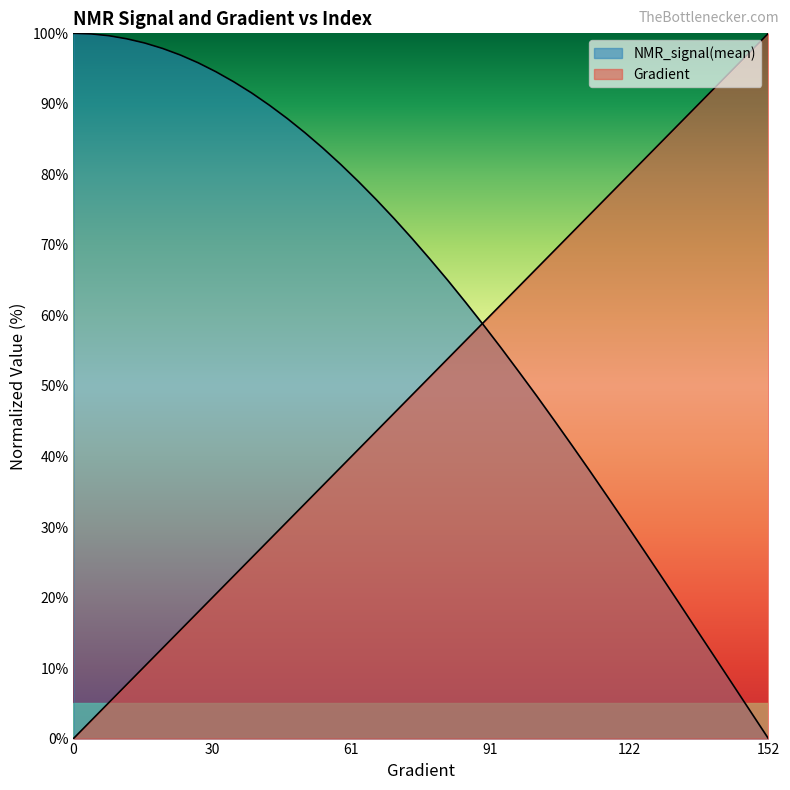

At how many categories does at least one series exceed 50?

40